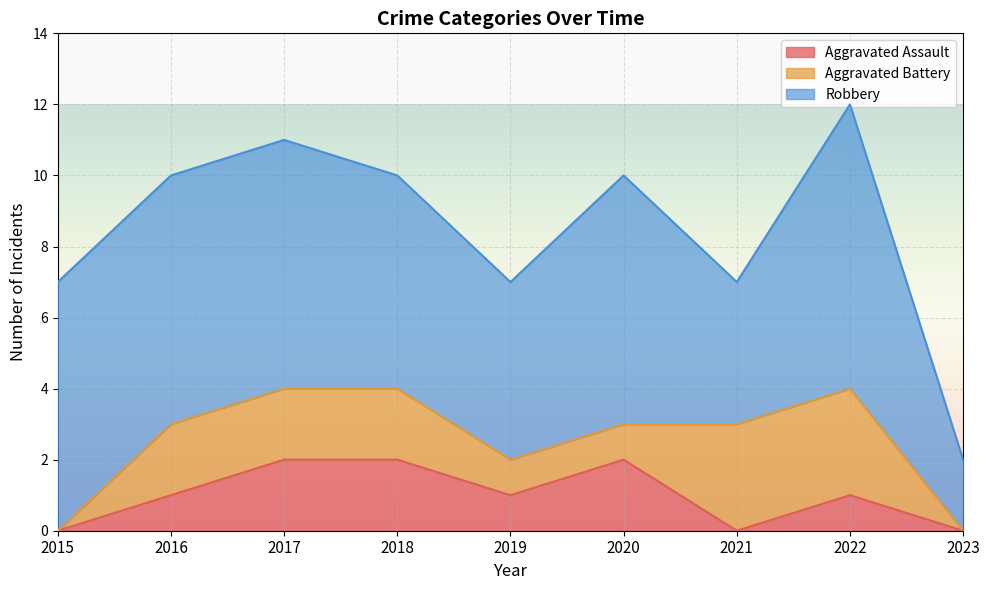

At which category is the sum across all series the highest?

2022